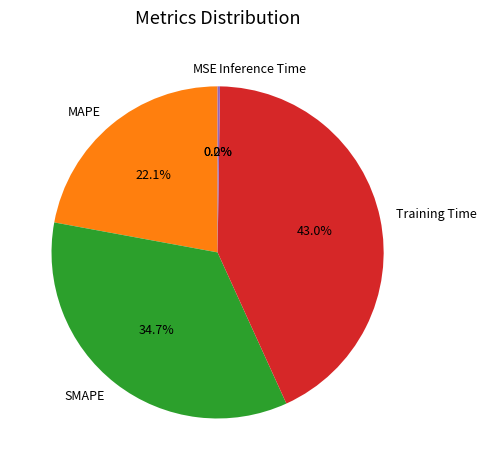

Which category has the biggest portion of the pie?

Training Time